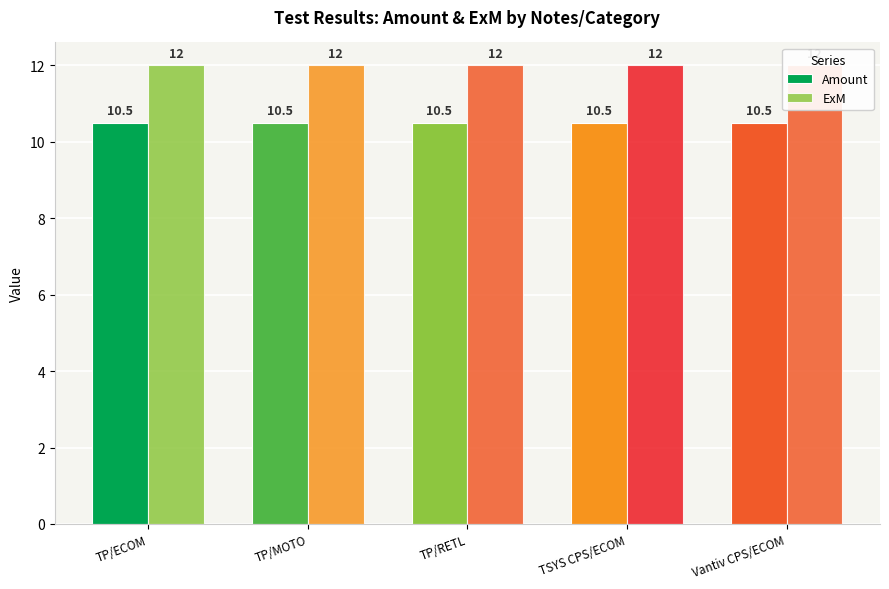

How many bars are there in total?

10